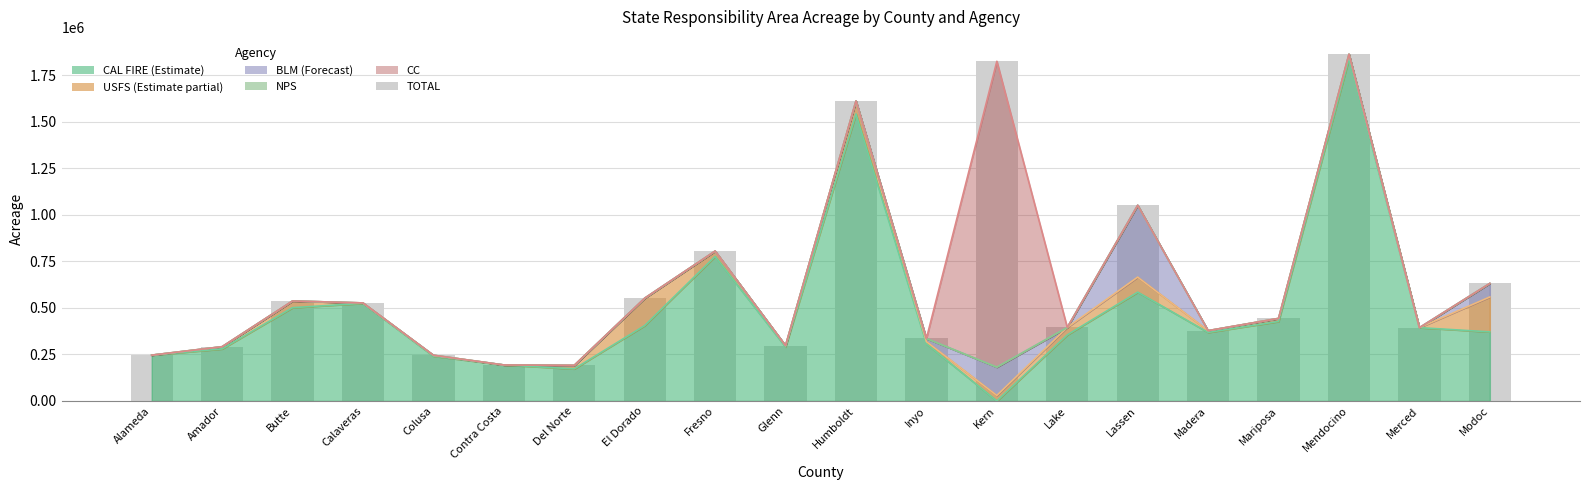

Where does the data first go above 443800?

Butte